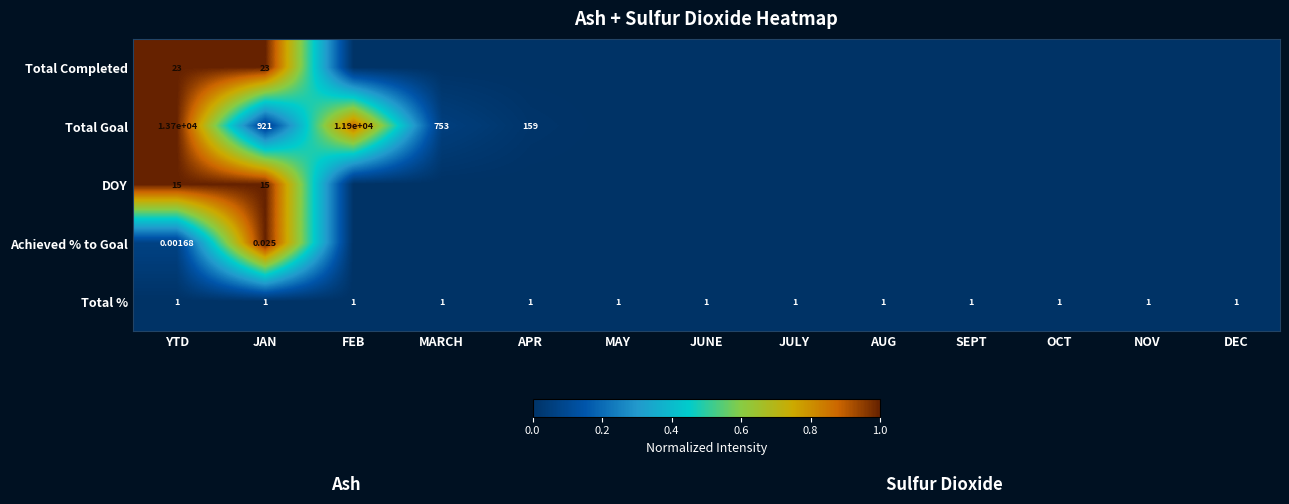

The value of Total Completed at OCT is 0.5. True or false?

False